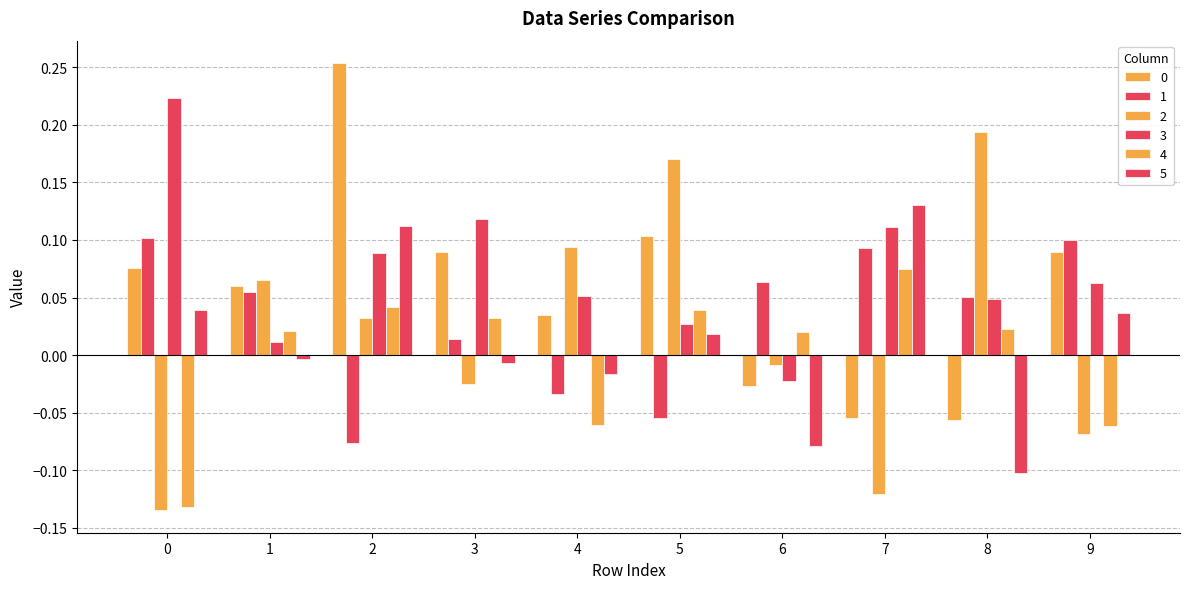

What is the lowest value of the 2 series?

-0.1